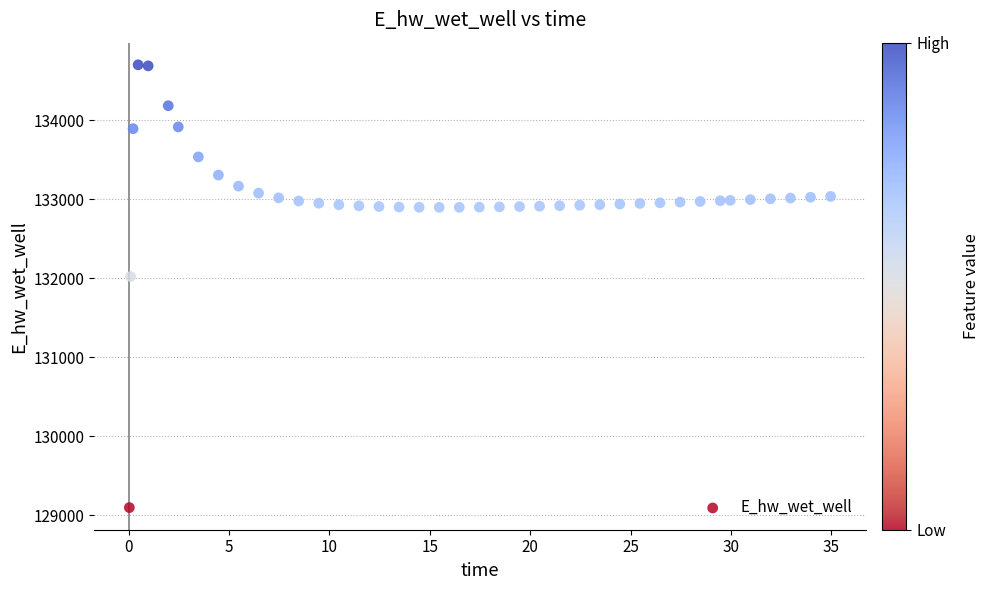

What Y value in the scatter plot is closest to 131898?

132020.3